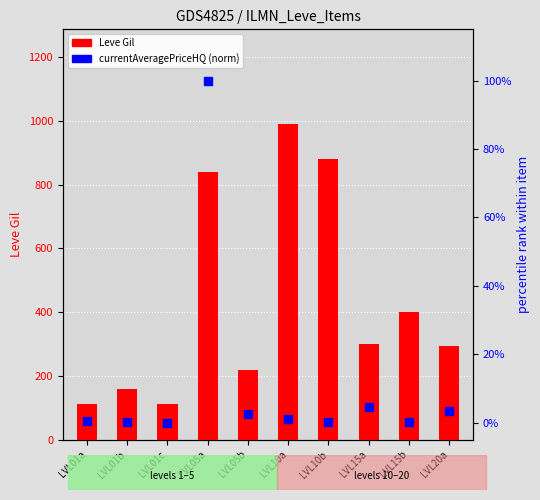

Which series has the largest Y range (max minus min)?

Leve Gil